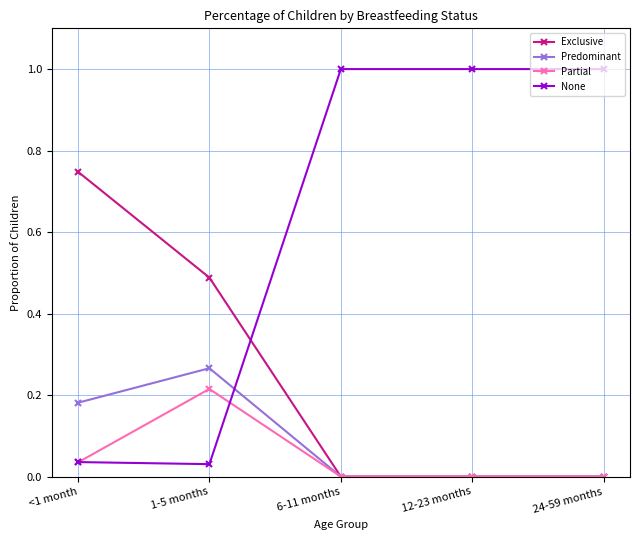

How many intersections are there between None and Predominant?

1